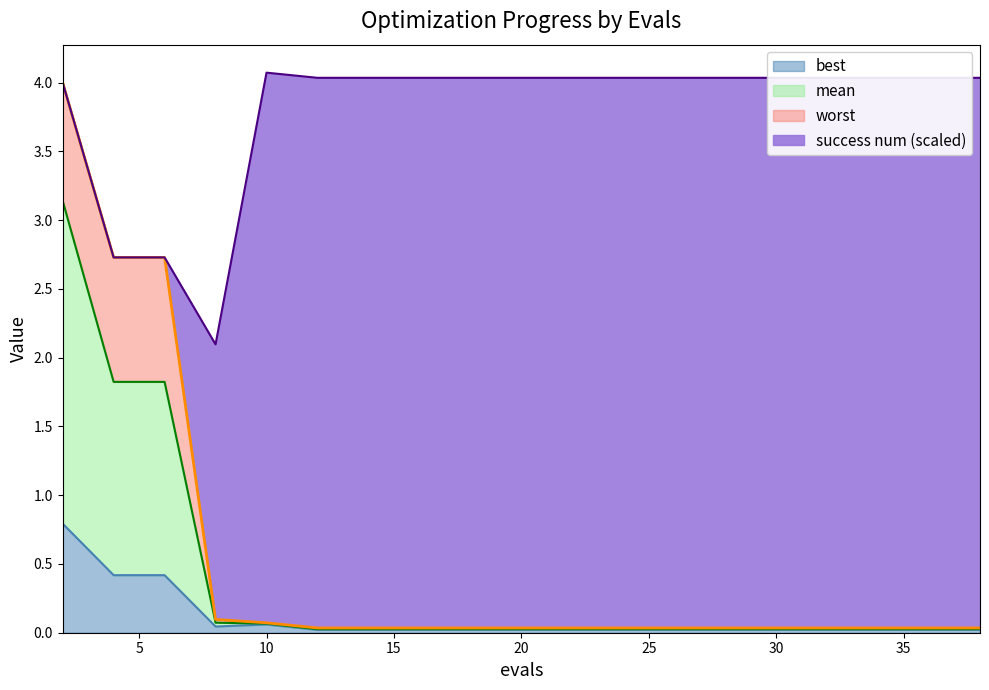

What are all the series names shown in the legend?

best, mean, worst, success num (scaled)